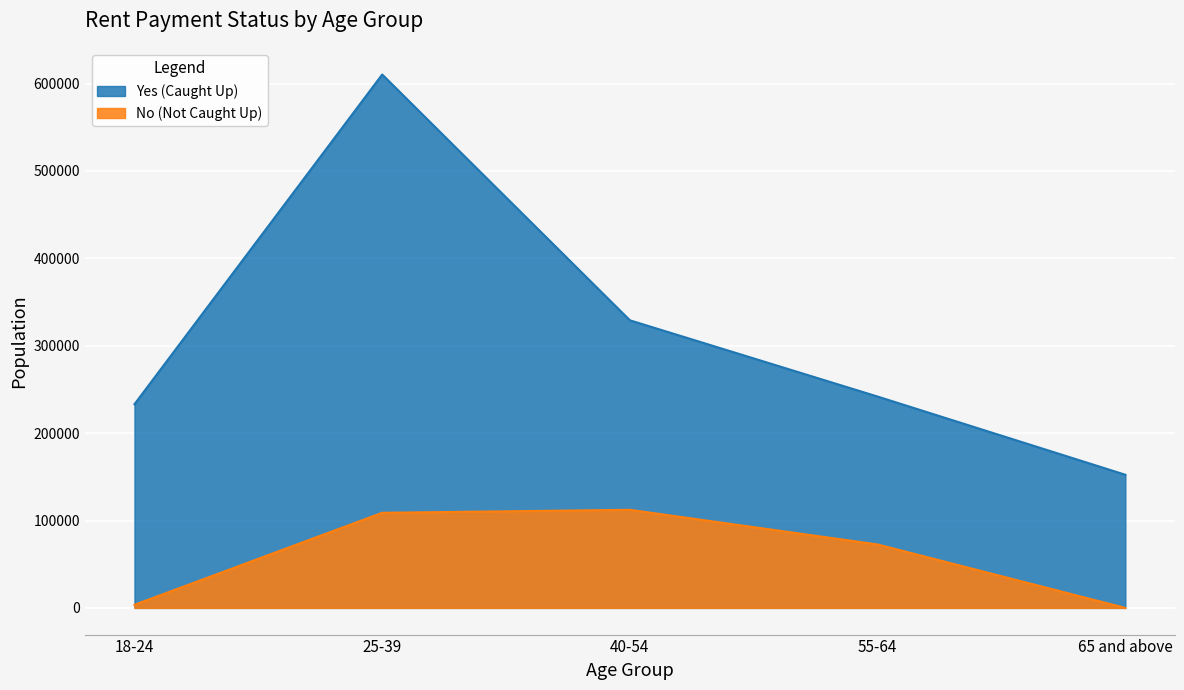

Which series has the largest total across all categories?

Yes (Caught Up)